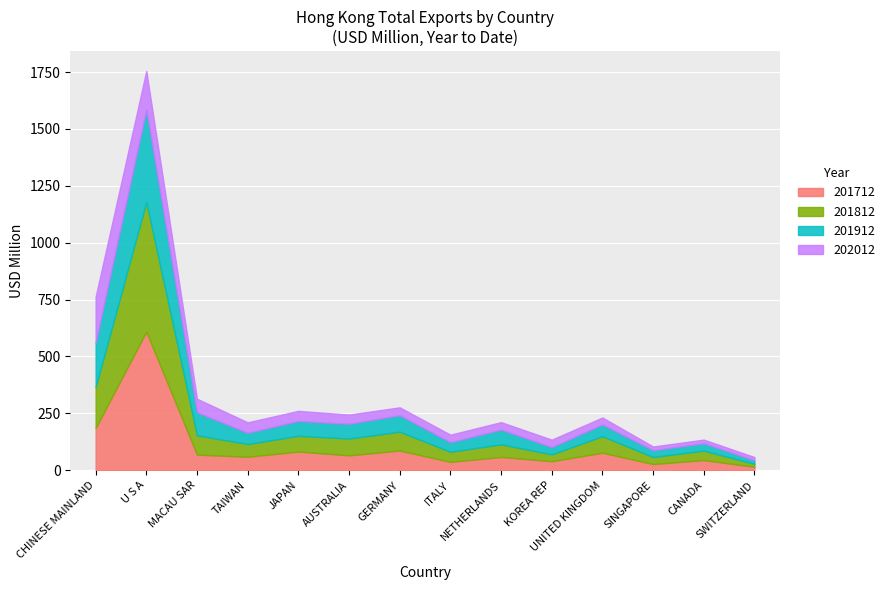

What is the maximum value for 201912?

406.4